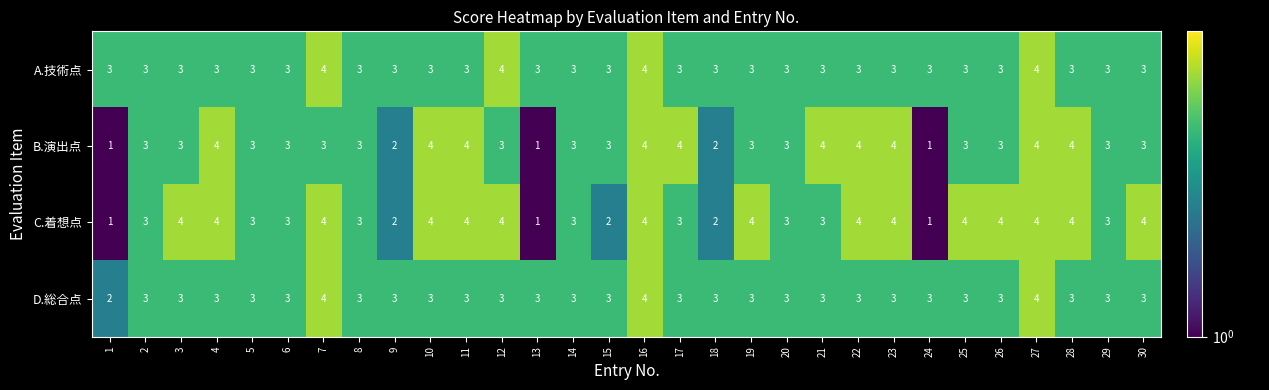

What is the lowest value of the A.技術点 series?

3